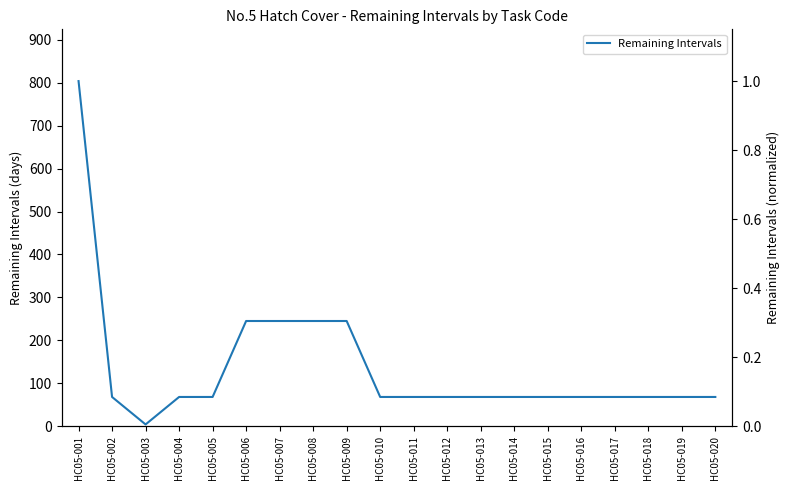

List the labels in order of value, largest first.

HC05-001, HC05-006, HC05-007, HC05-008, HC05-009, HC05-002, HC05-004, HC05-005, HC05-010, HC05-011, HC05-012, HC05-013, HC05-014, HC05-015, HC05-016, HC05-017, HC05-018, HC05-019, HC05-020, HC05-003